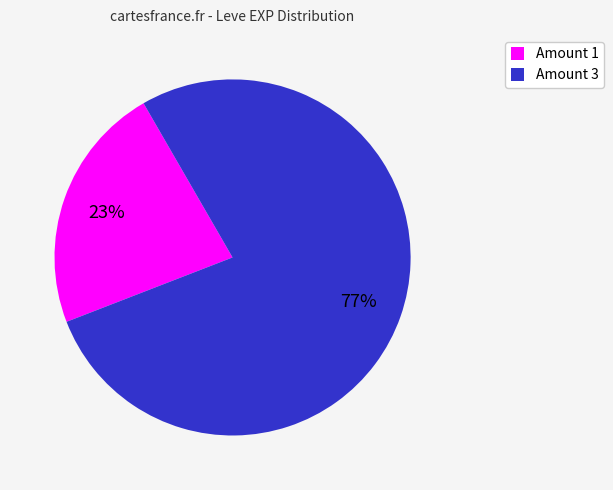

What percentage is the Amount 3 slice, to the nearest percent?

77%